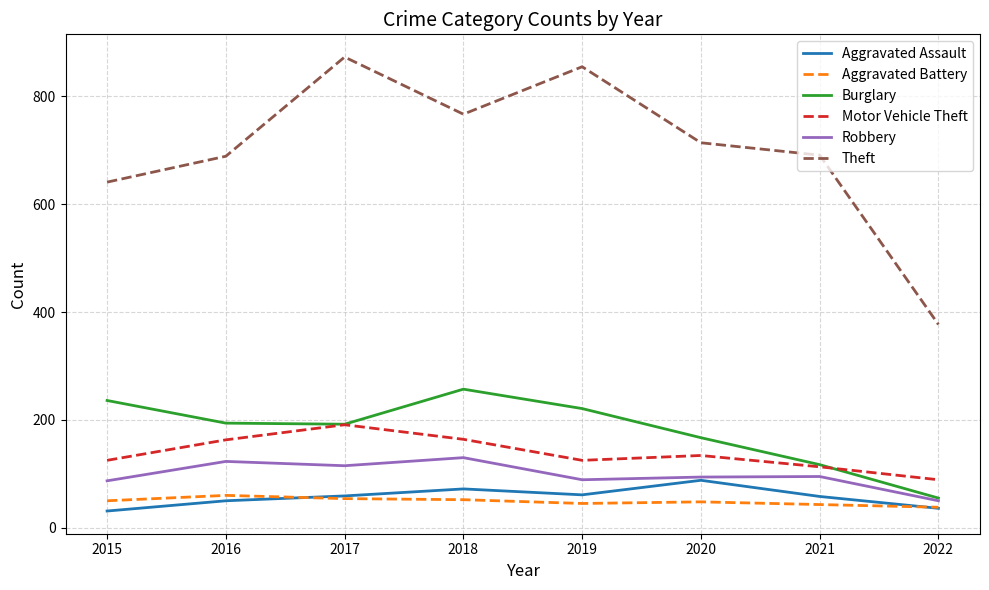

Count the number of data series in this chart.

6